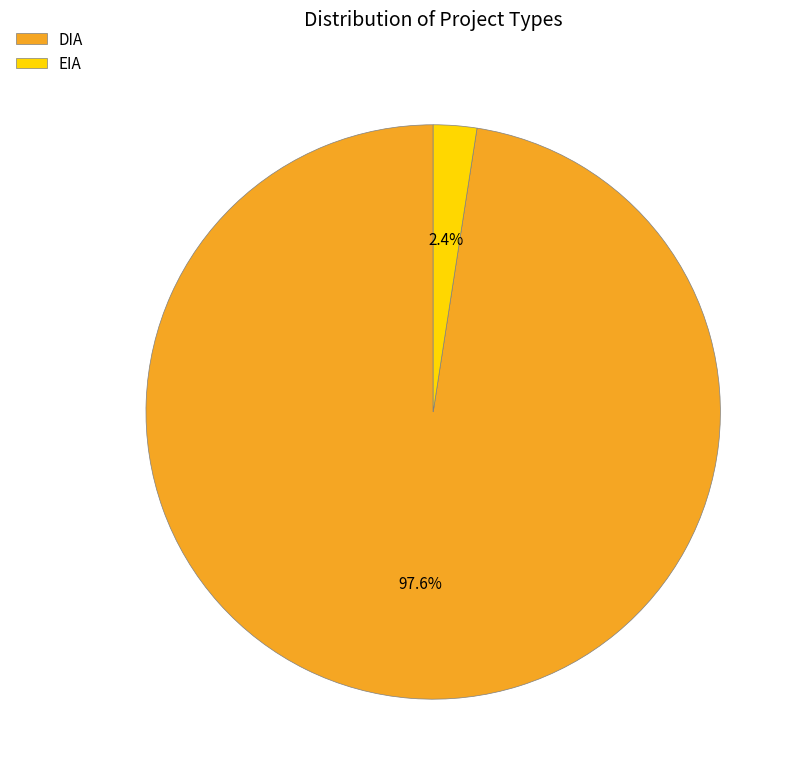

What percentage is the DIA slice, to the nearest percent?

98%